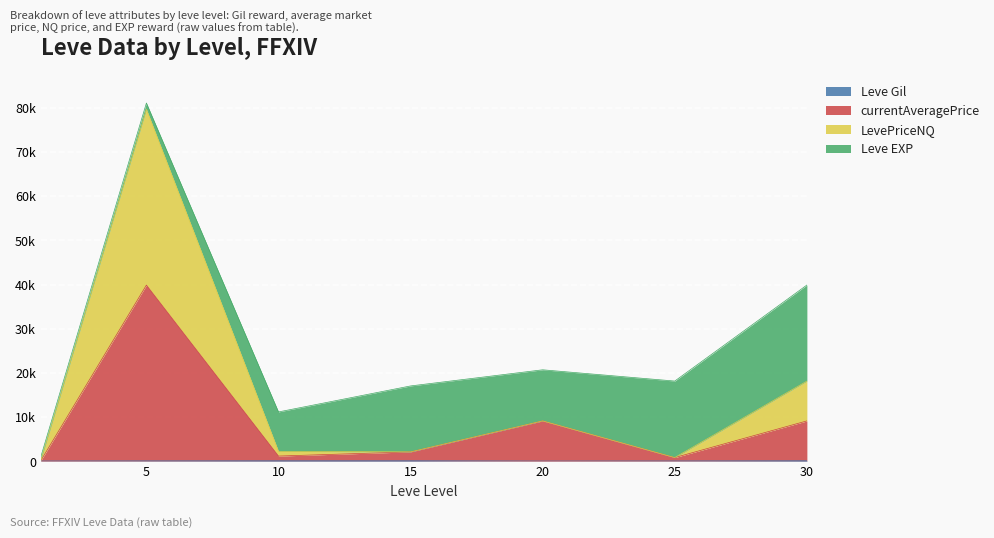

The currentAveragePrice series shows 3083.0 at 15. True or false?

False